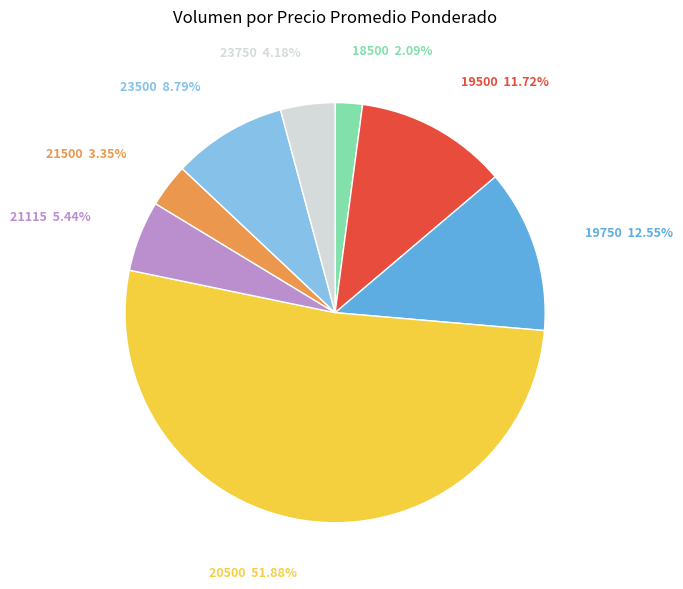

Is there a majority slice in this chart?

Yes